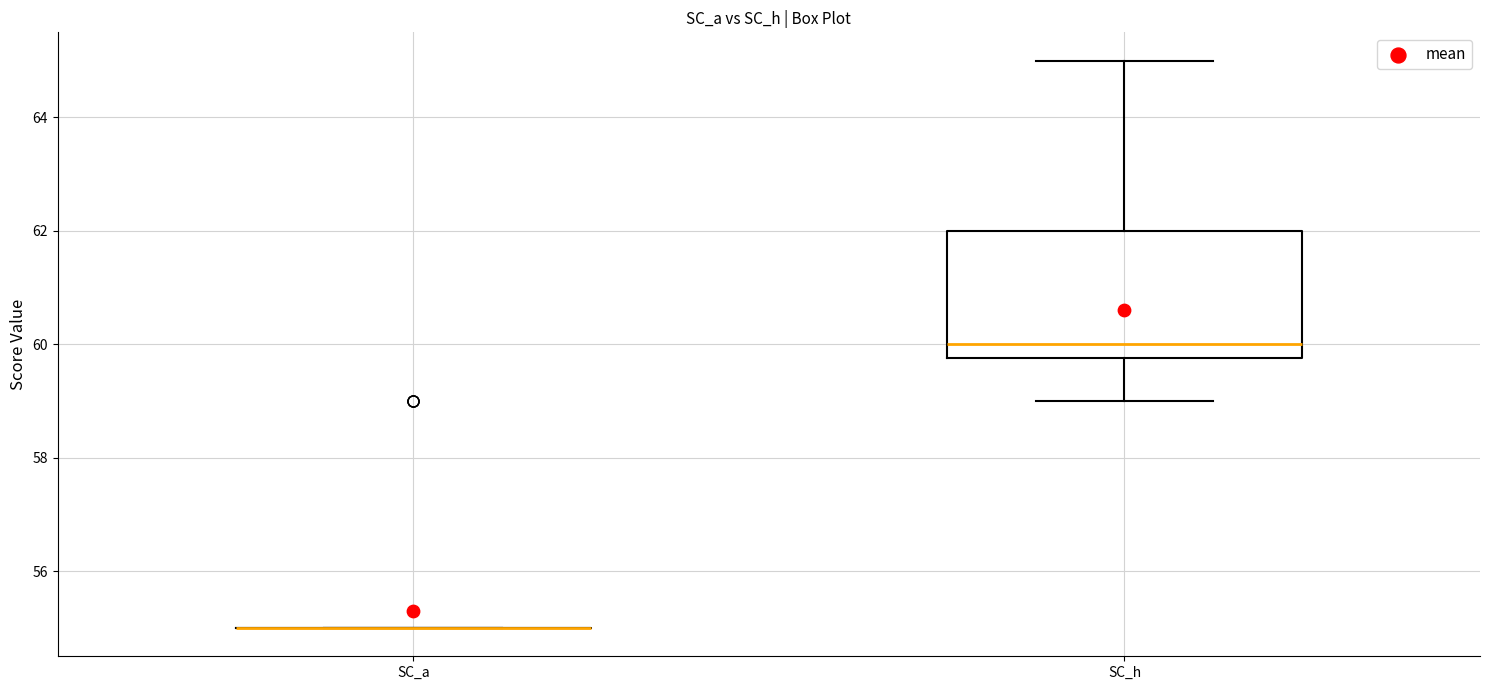

Where does the median line of the box for SC_h sit on the y-axis? The values are not printed on the chart, so give them approximately, as read against the axis.

60.0